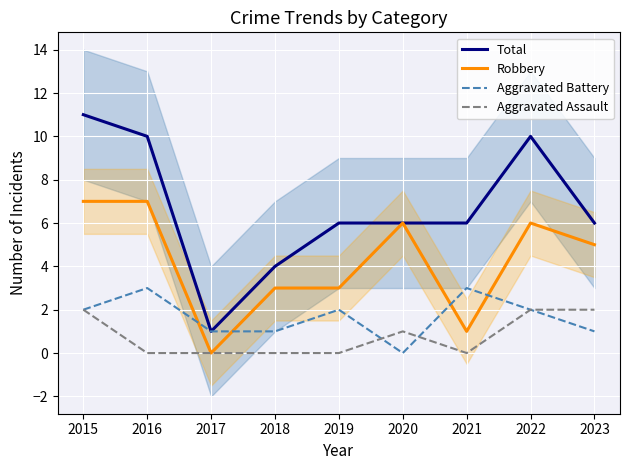

True or false: Total has a value of 6 at 2023.

True